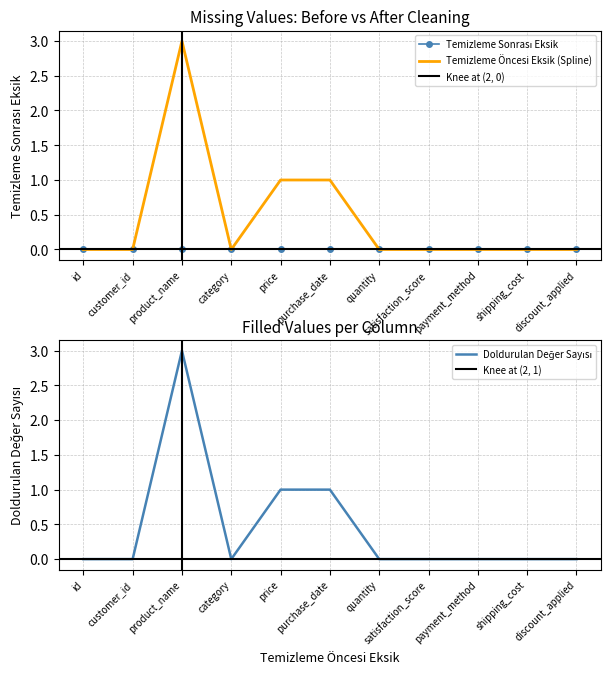

Reading left to right, extract all data points from this chart.

id=0	customer_id=0	product_name=3	category=0	price=1	purchase_date=1	quantity=0	satisfaction_score=0	payment_method=0	shipping_cost=0	discount_applied=0